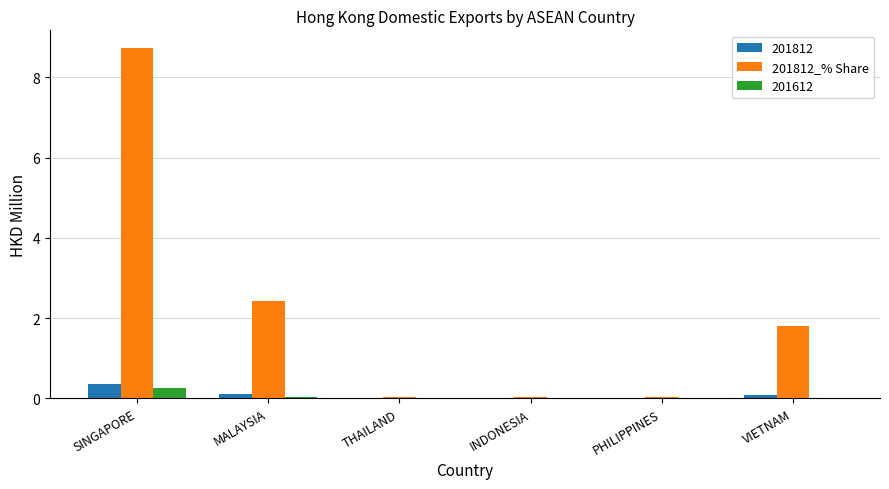

The value of 201612 at PHILIPPINES is 0.0. True or false?

True